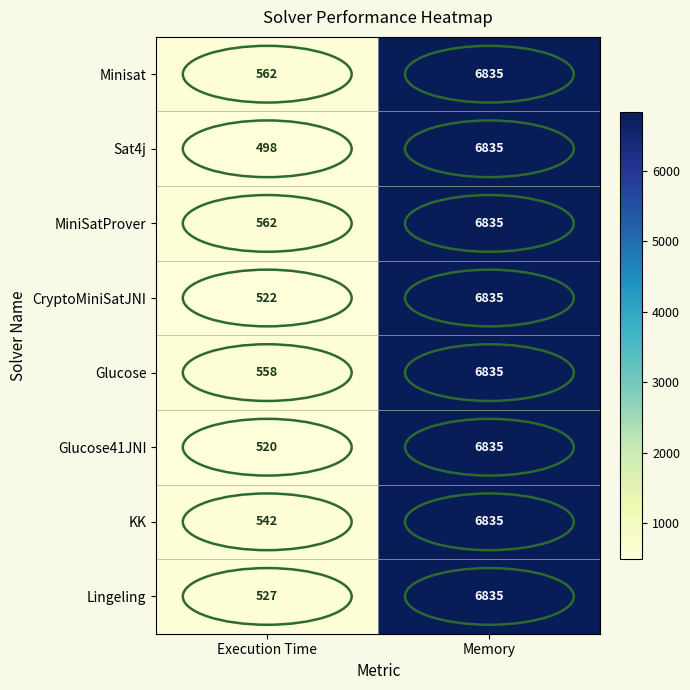

List the labels in order of MiniSatProver value, smallest first.

Execution Time, Memory